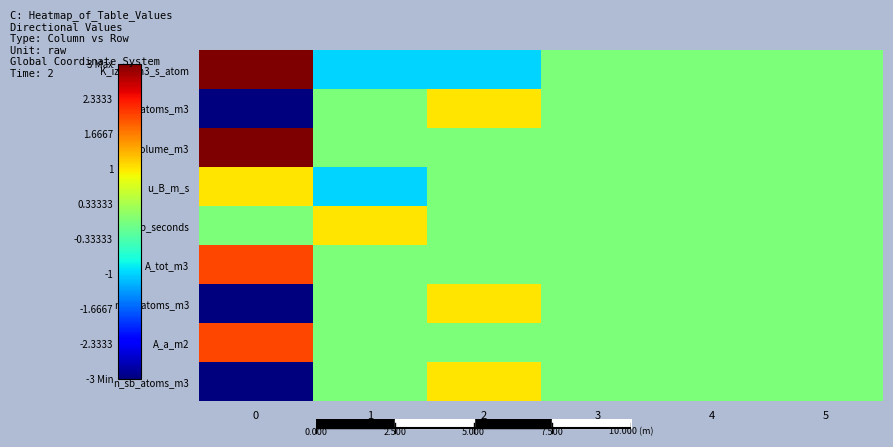

List the series in order of their peak value, highest first.

K_iz_a_m3_s_atom, Volume_m3, A_tot_m3, A_a_m2, n_g_atoms_m3, u_B_m_s, t_b_seconds, n_sa_atoms_m3, n_sb_atoms_m3